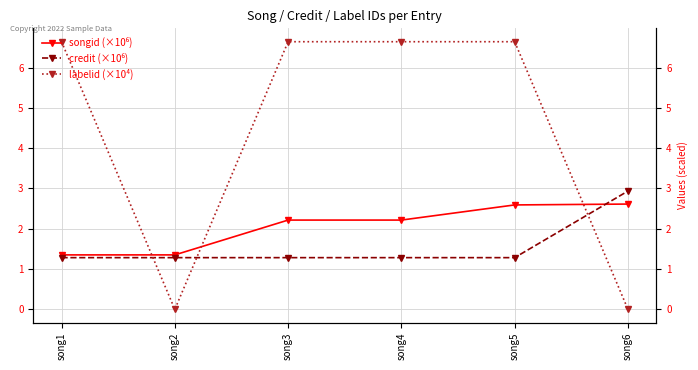

True or false: labelid (×10⁴) has more than 1 points higher than both neighbors.

False